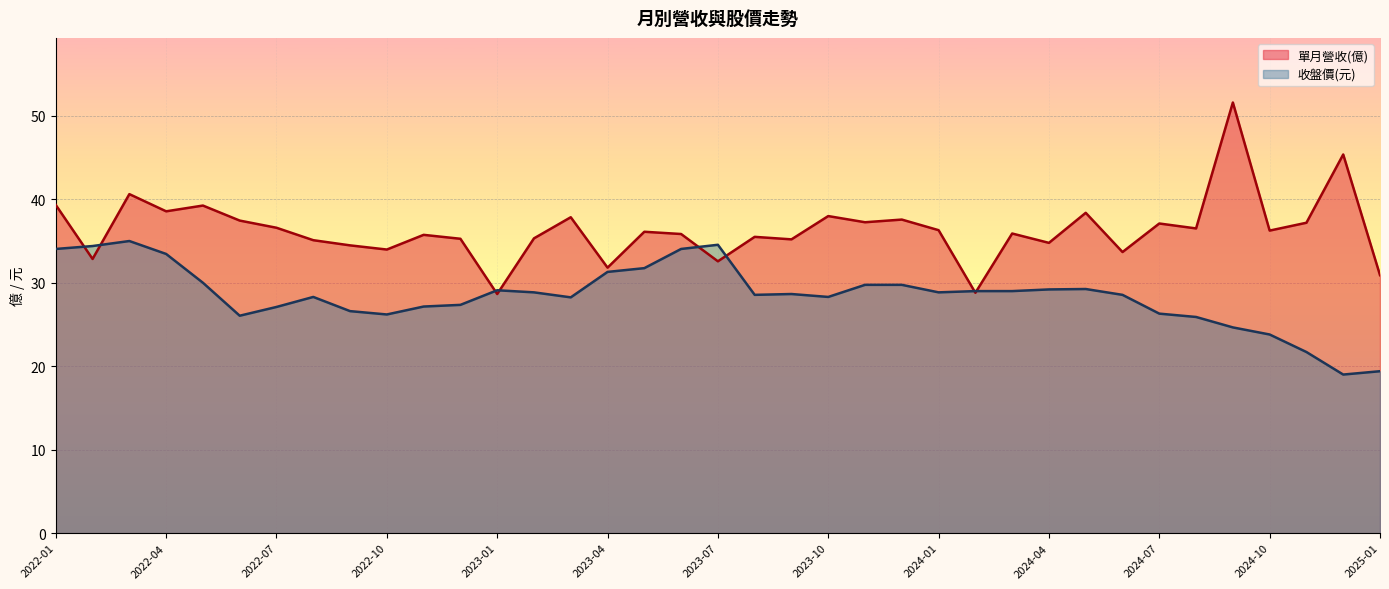

What is the minimum value shown in the chart?

19.0